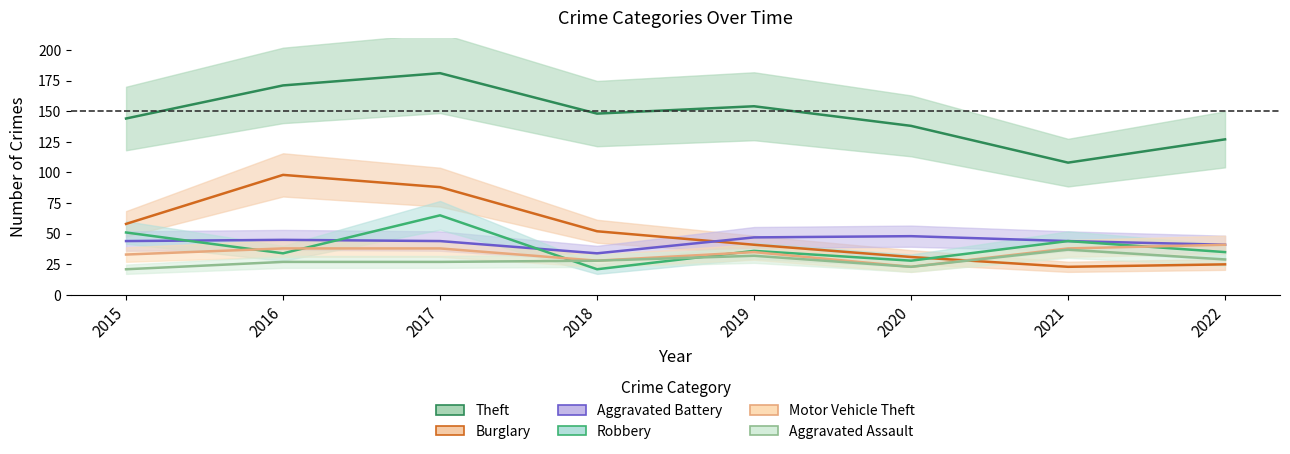

What are all the series names shown in the legend?

Theft, Burglary, Aggravated Battery, Robbery, Motor Vehicle Theft, Aggravated Assault